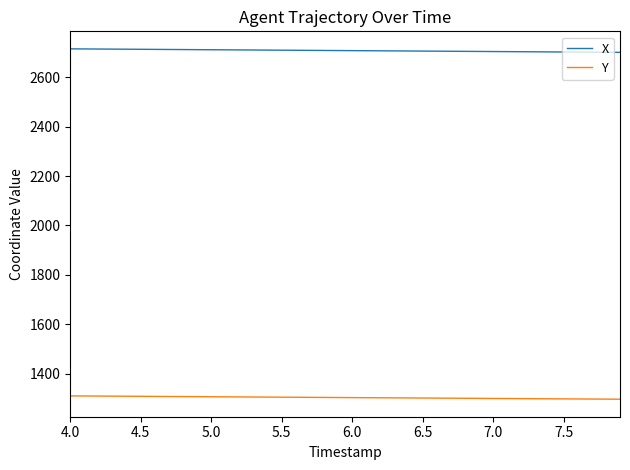

What is the average value of the X series?

2707.1